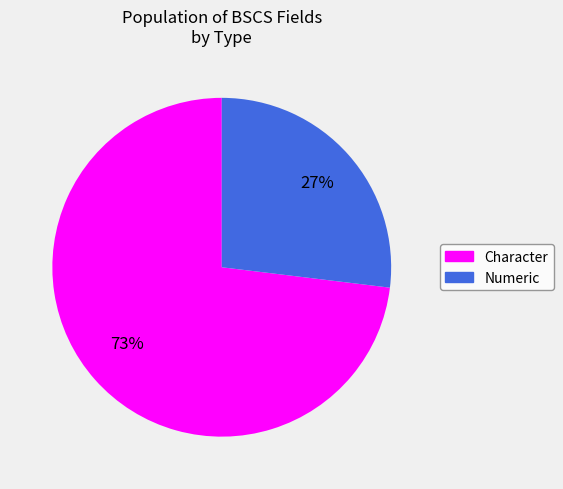

Does any single category account for the majority?

Yes